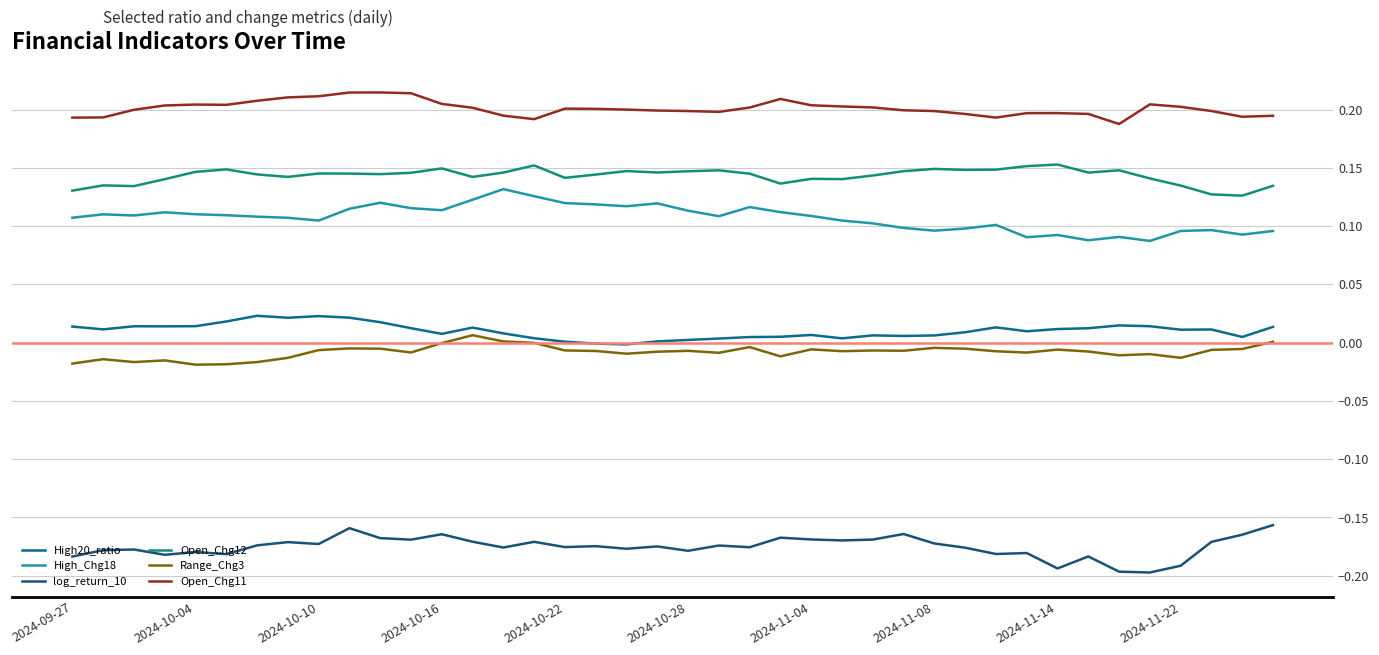

Does the chart display data point markers on the line(s)?

No